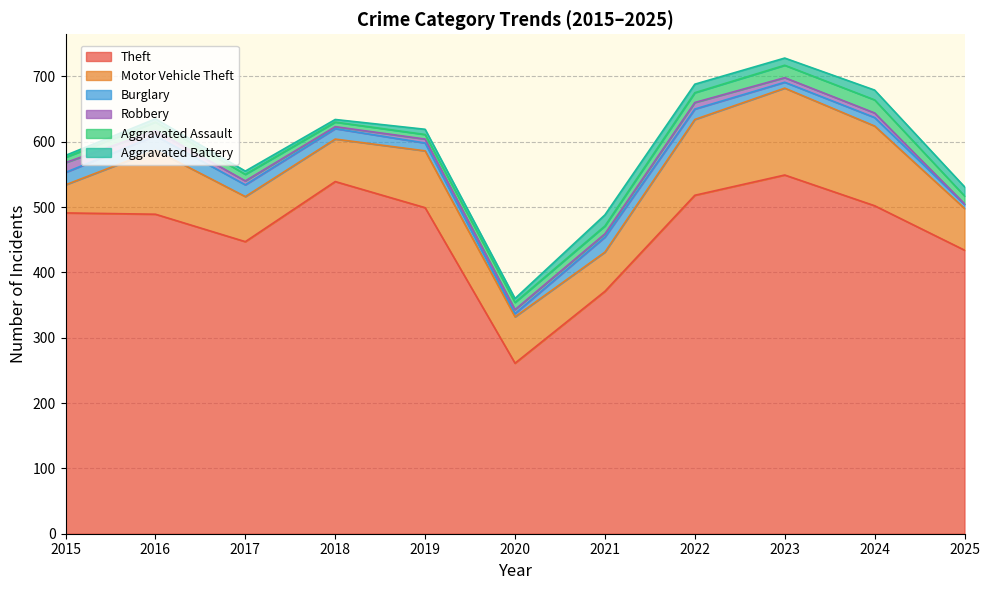

How many times do Aggravated Assault and Robbery cross each other?

1